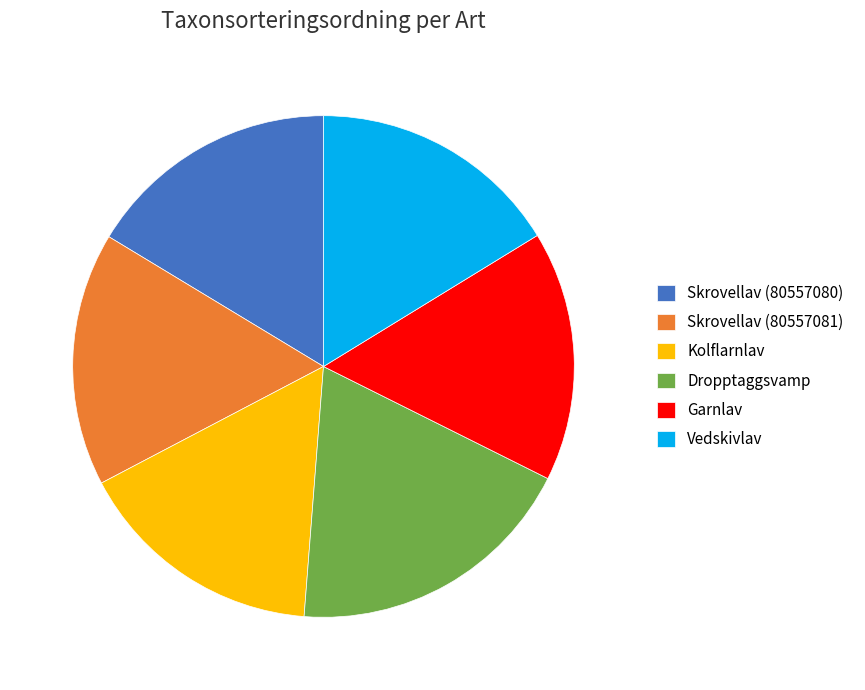

What is the ratio of the value at Skrovellav (80557080) to the value at Vedskivlav?

1.0